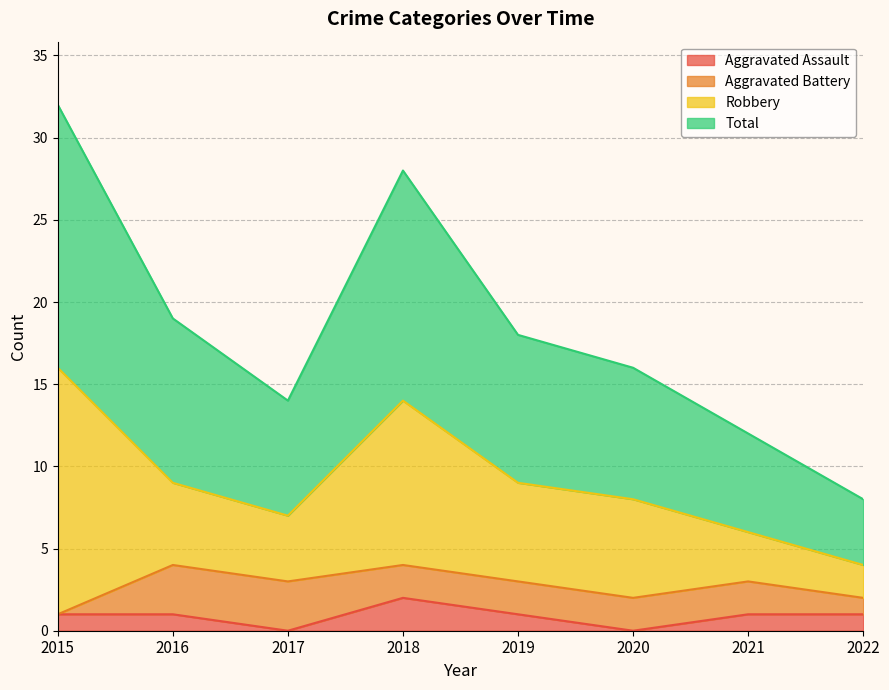

List the labels in order of Total value, largest first.

2015, 2018, 2016, 2019, 2020, 2017, 2021, 2022